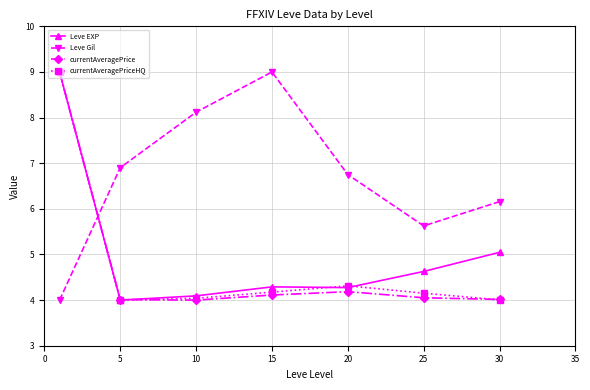

True or false: currentAveragePriceHQ and Leve Gil cross at least once.

True